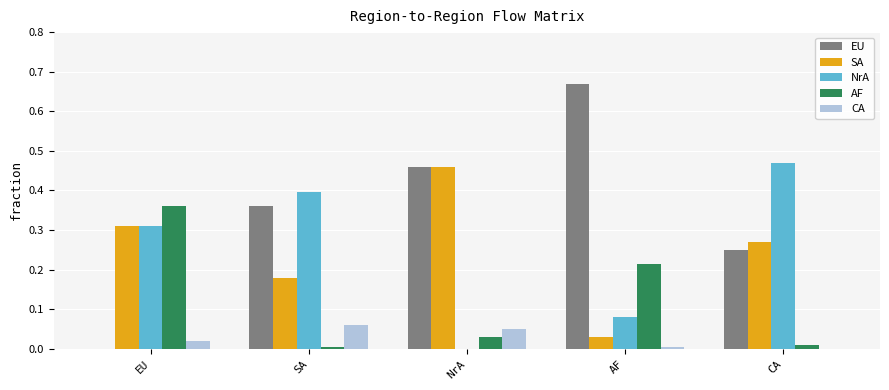

True or false: NrA has a value of 0.4 at EU.

False